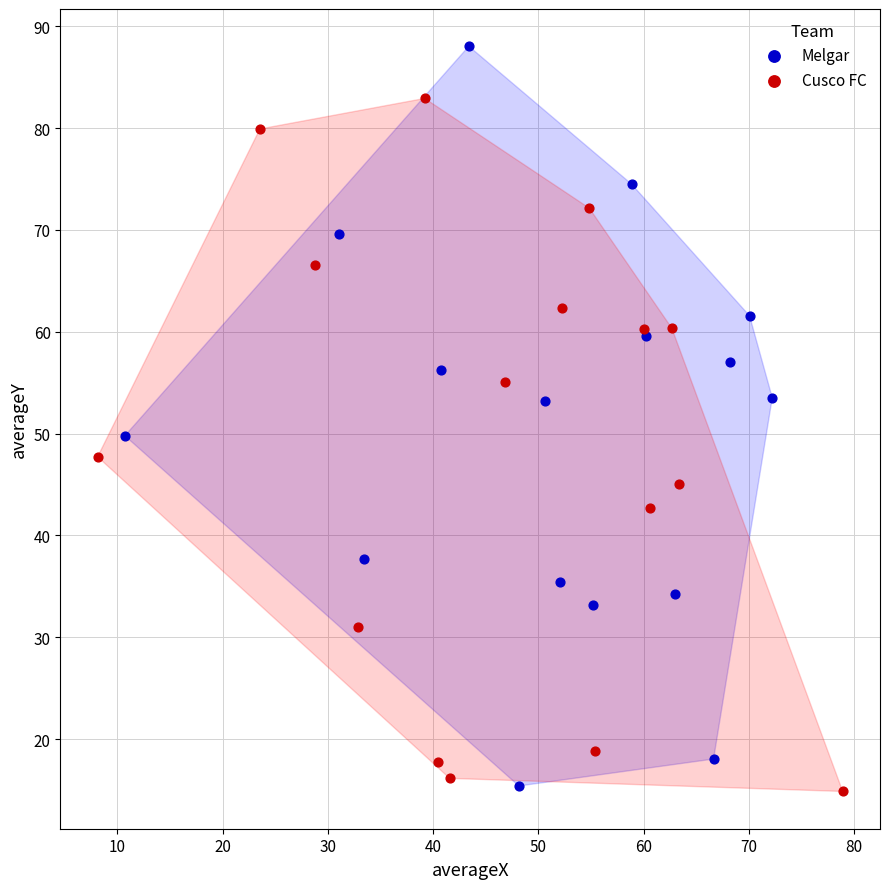

Which series contains the highest Y value?

Melgar